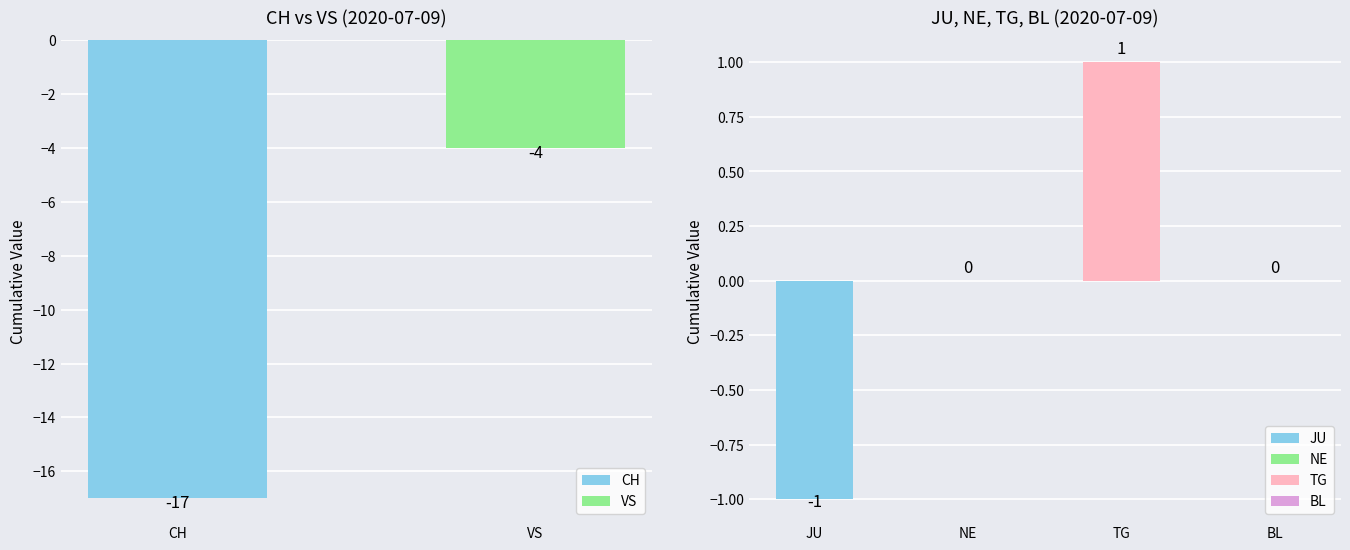

What is the minimum value for JU?

-1